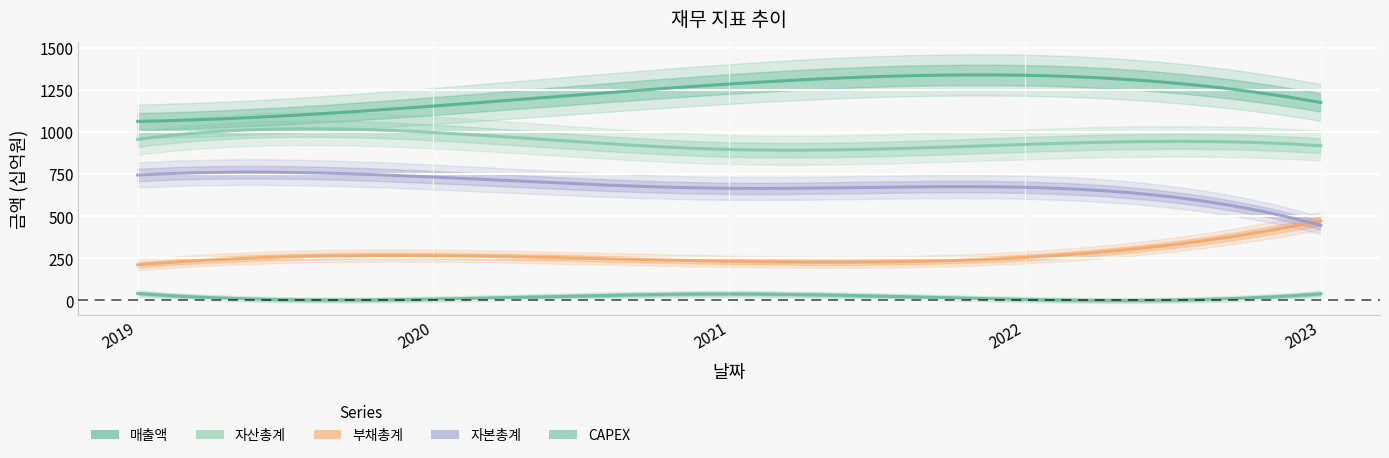

What is the approximate value of 자산총계 at 2022?

927